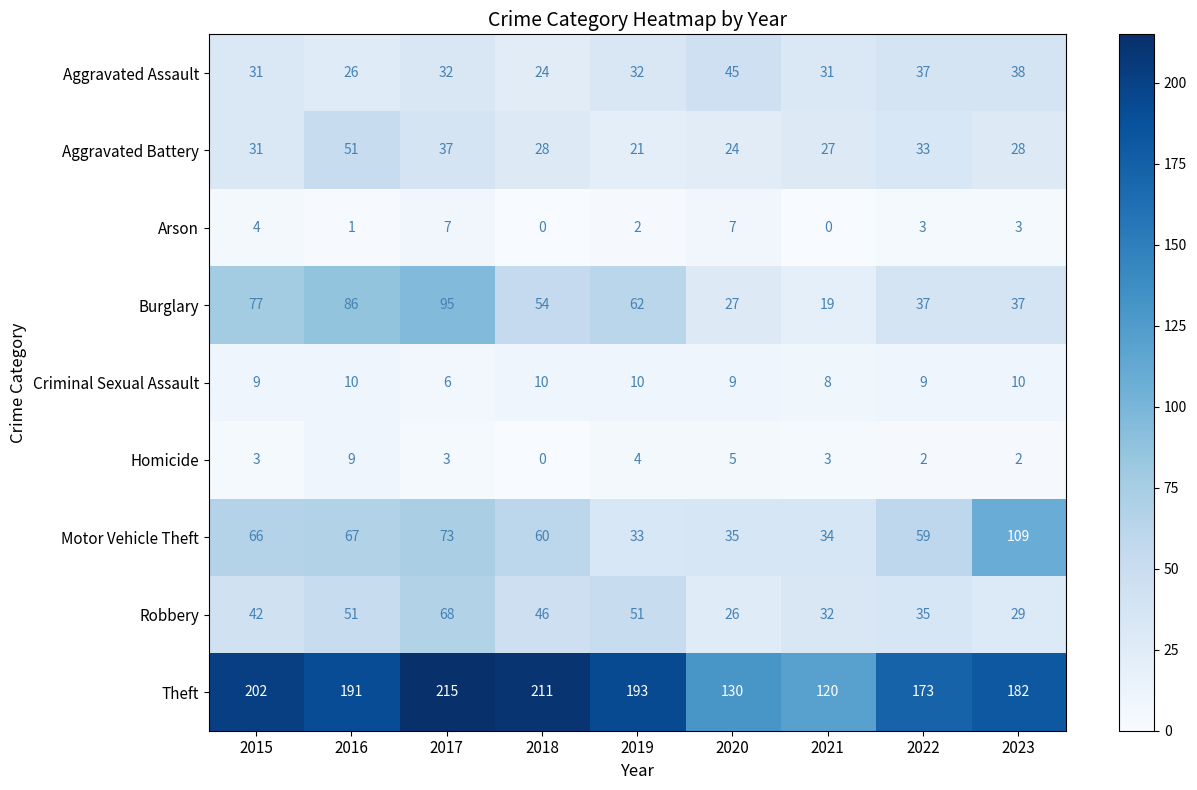

Read the Aggravated Battery value at 2022.

33